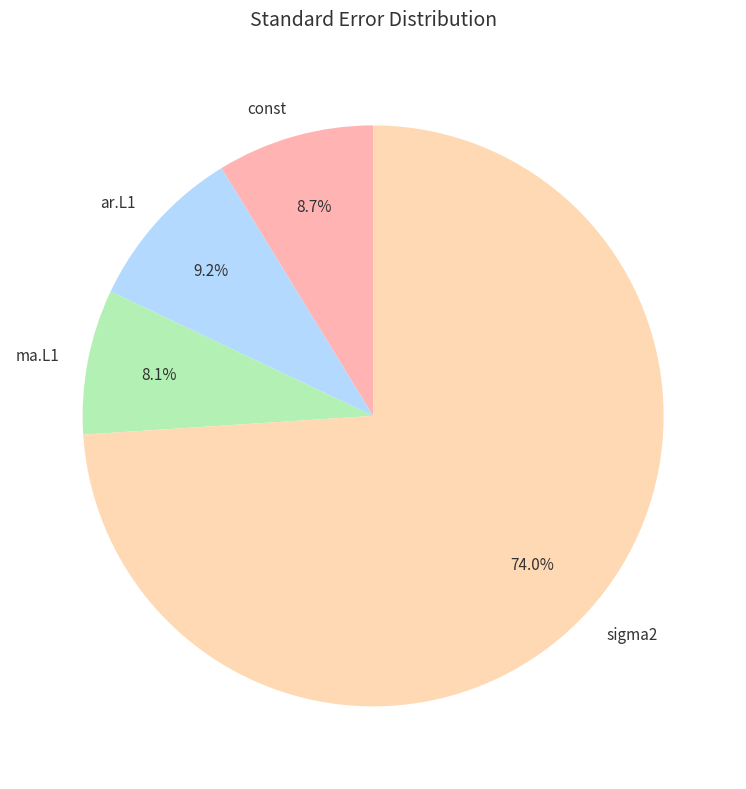

Which has a higher value, sigma2 or ma.L1?

sigma2